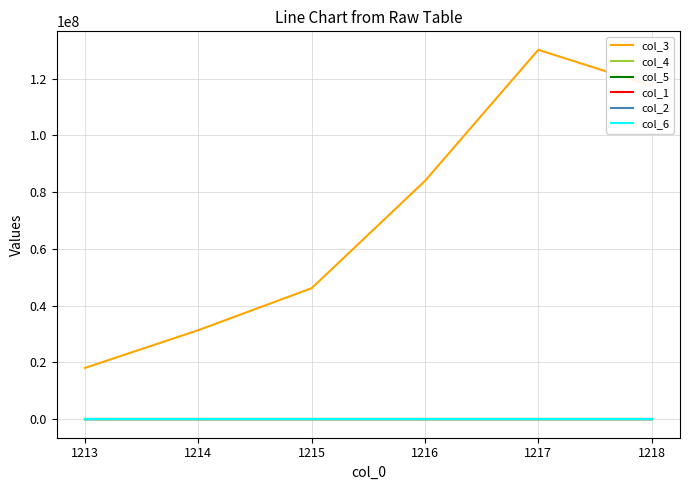

What is the minimum value shown in the chart?

-1.5